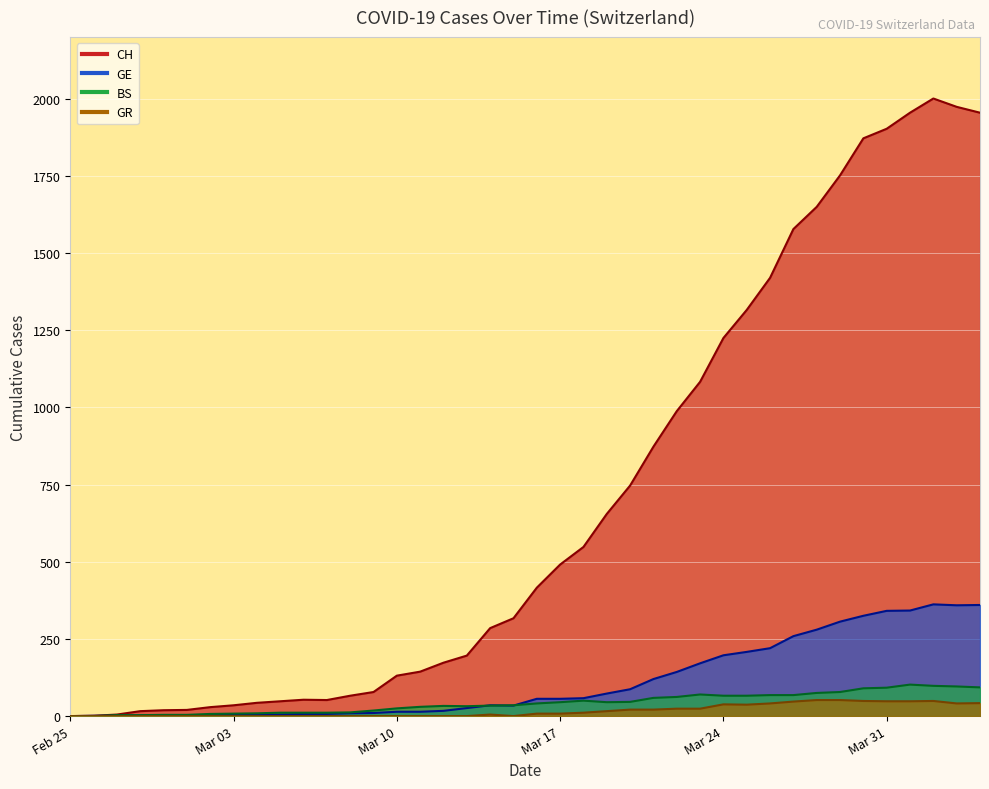

How many lines are shown in the chart?

4